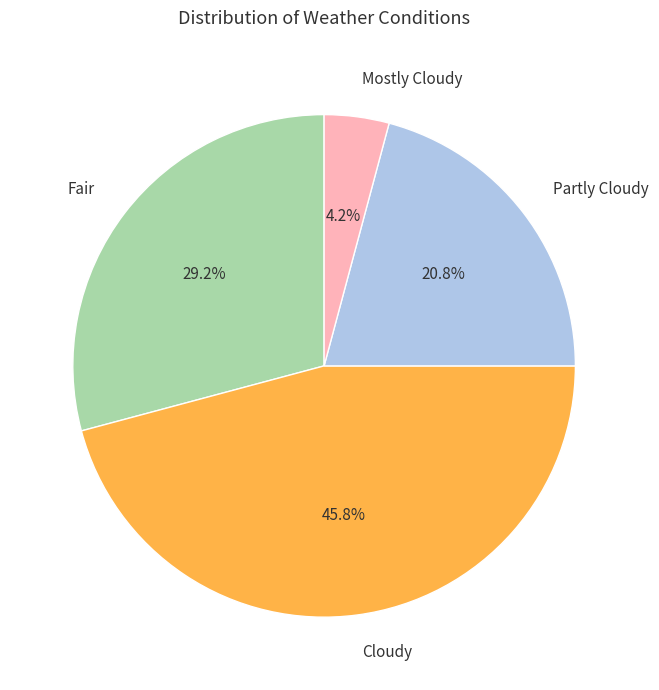

Which category has the biggest portion of the pie?

Cloudy